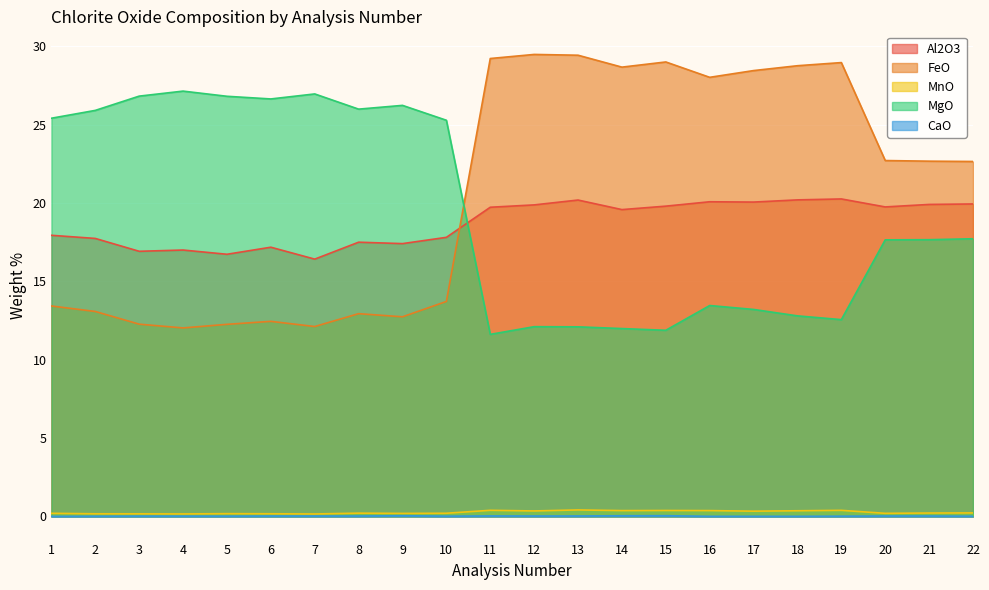

What is the difference between the maximum and second lowest values in the Al2O3 series?

3.5